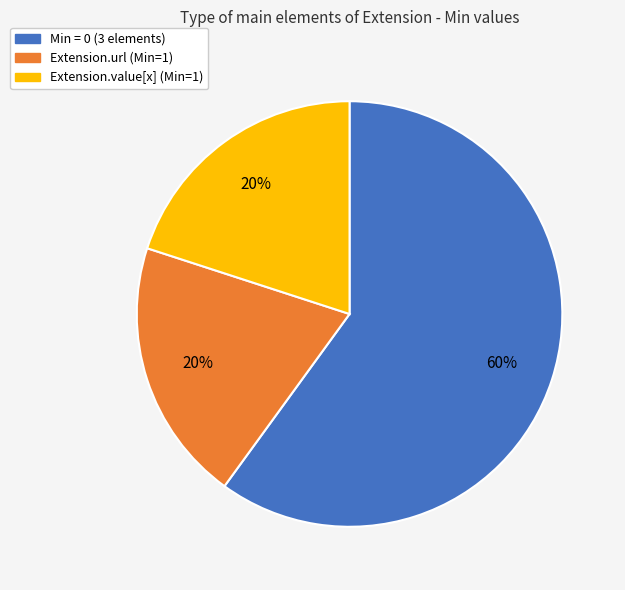

To the nearest percent, what is the difference between the largest and smallest slice percentages?

40%